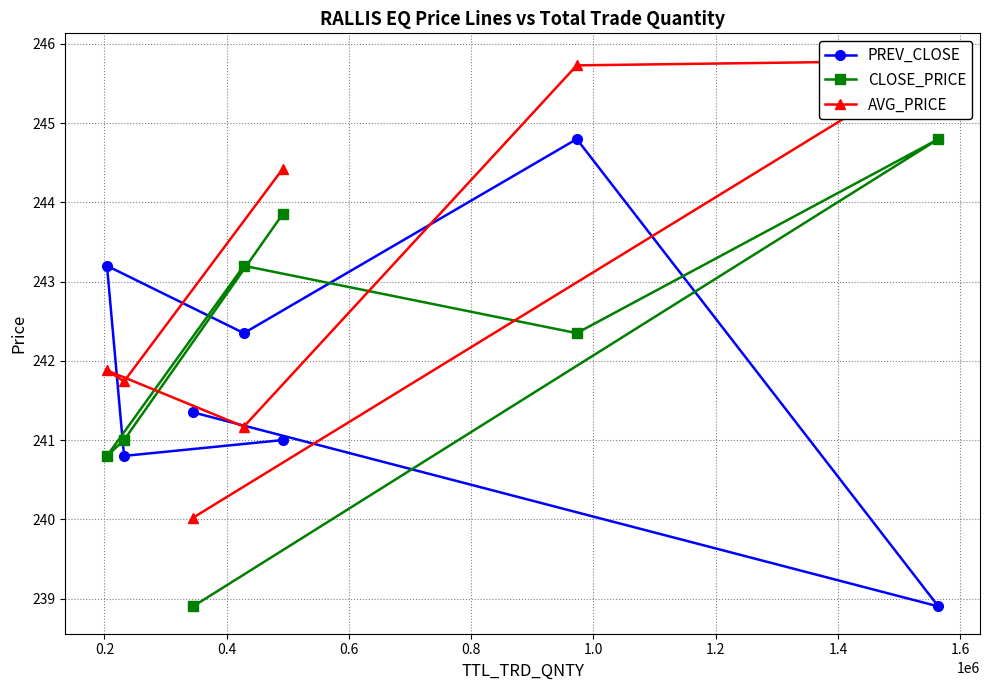

What is the maximum value for AVG_PRICE?

245.8